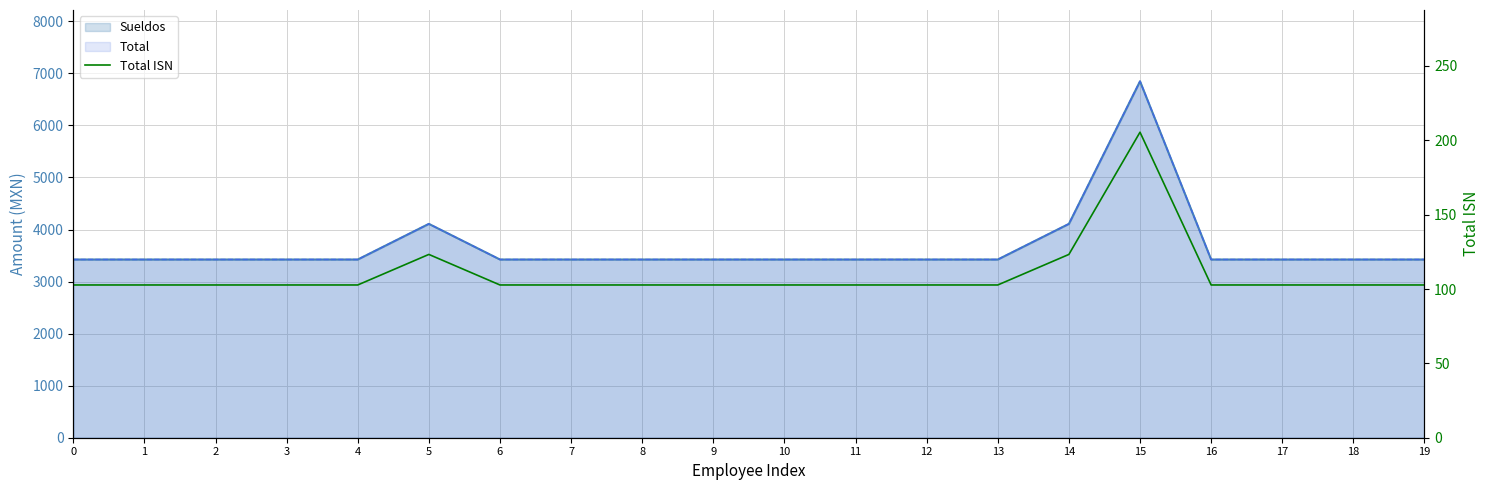

What is the value of the 7th point from the left?

102.7